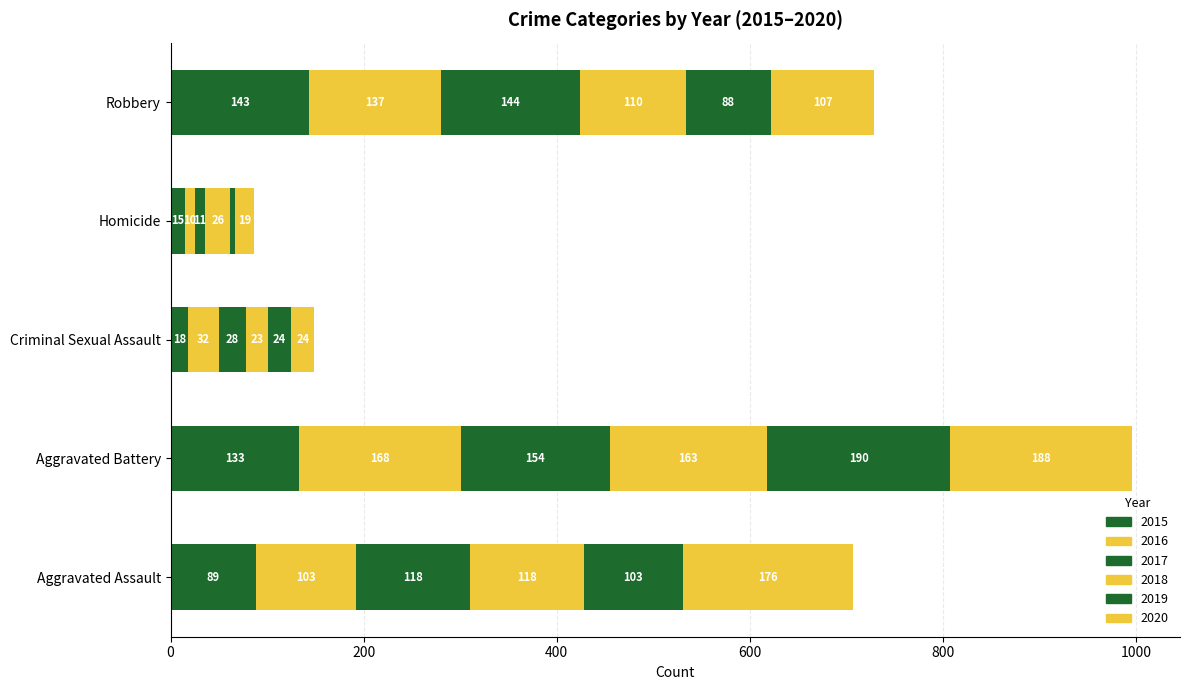

How many values in the 2015 series are below 89?

2